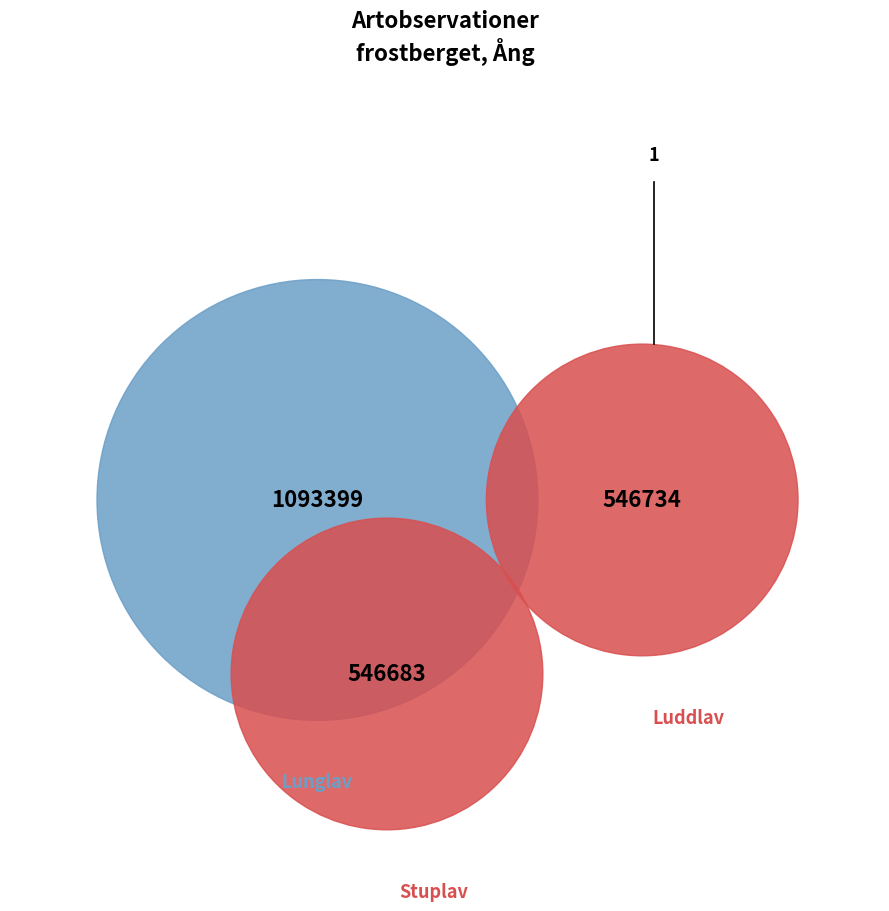

Does Lunglav (16817642) represent more than half of the total?

No